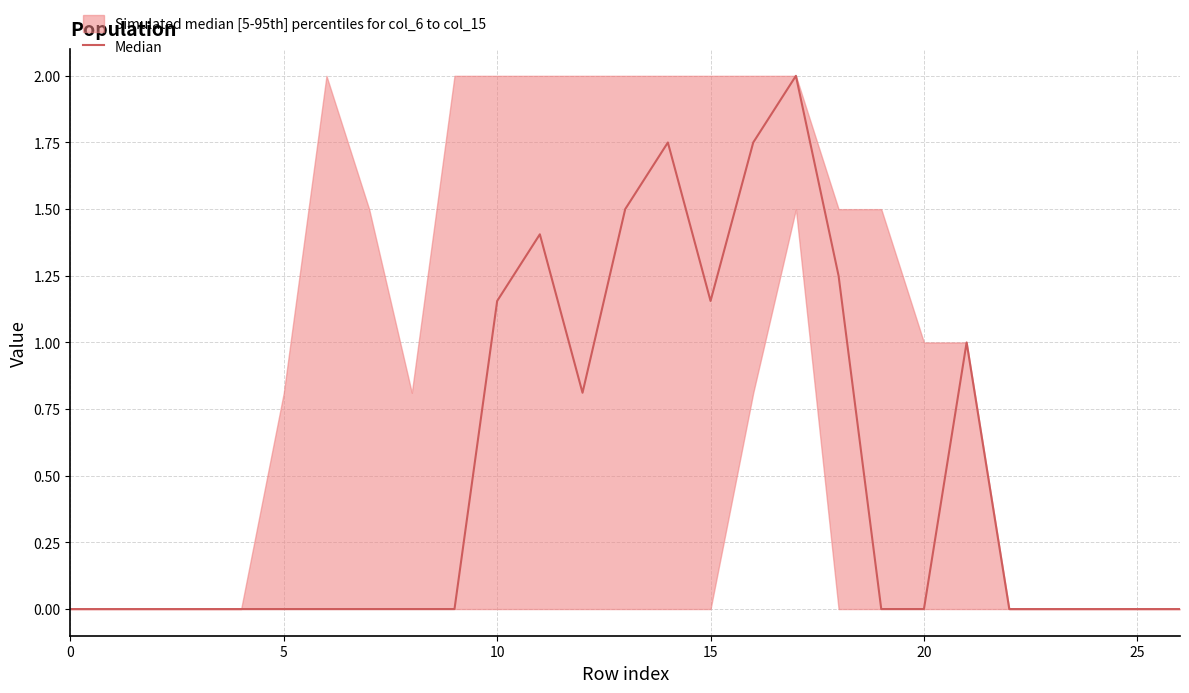

Reading left to right, list all the values displayed in this chart.

0.0	0.0	0.0	0.0	0.0	0.0	0.0	0.0	0.0	0.0	1.2	1.4	0.8	1.5	1.8	1.2	1.8	2.0	1.2	0.0	0.0	1.0	0.0	0.0	0.0	0.0	0.0